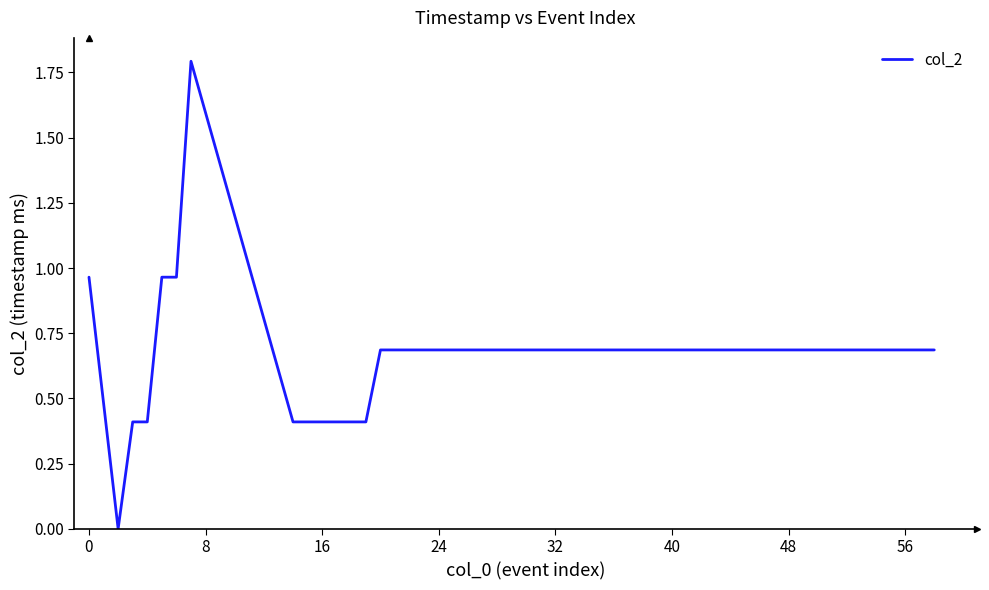

What is the greatest value displayed?

1.8